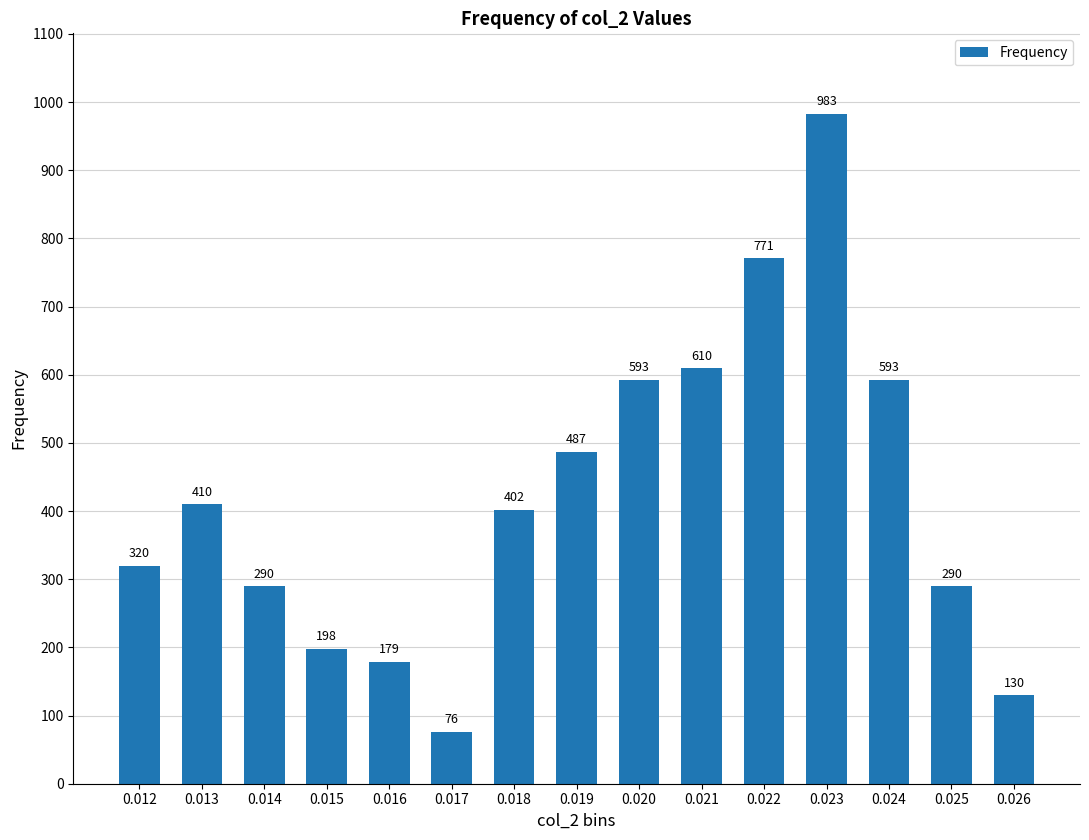

What is the greatest value displayed?

983